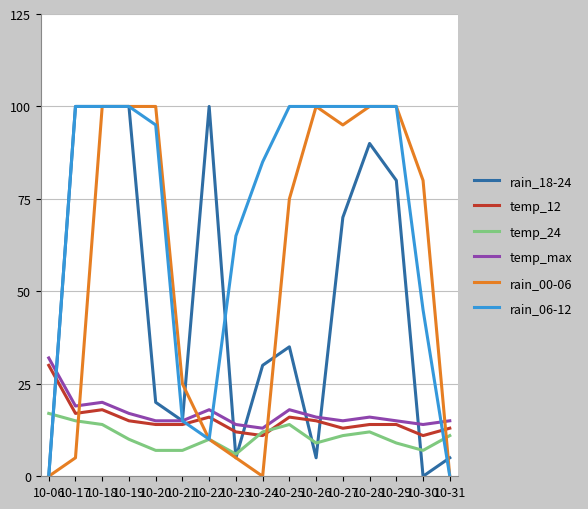

What are all the series names shown in the legend?

rain_18-24, temp_12, temp_24, temp_max, rain_00-06, rain_06-12